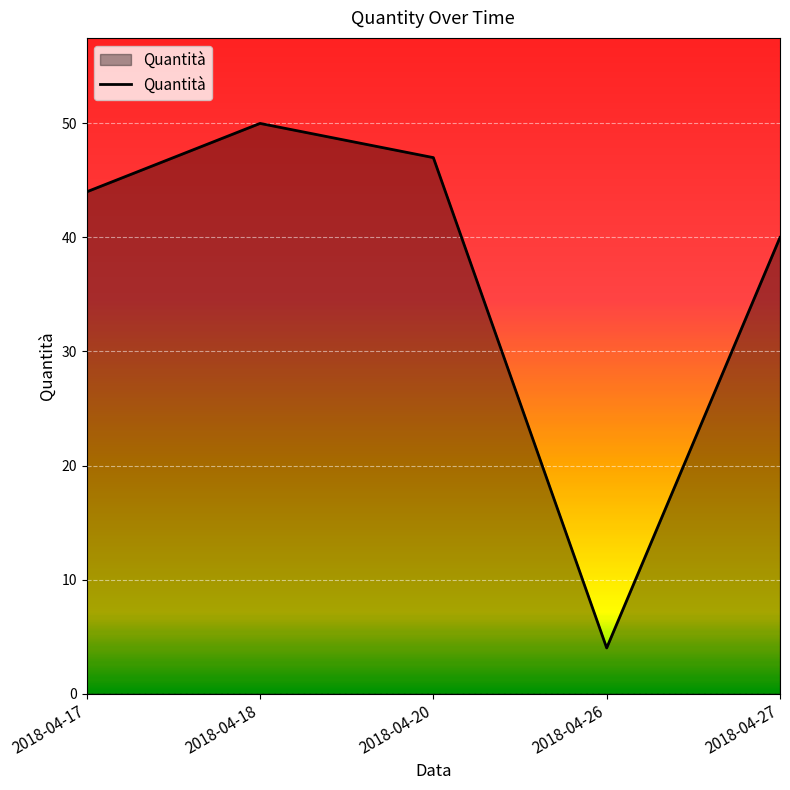

Where is the first local minimum?

2018-04-26